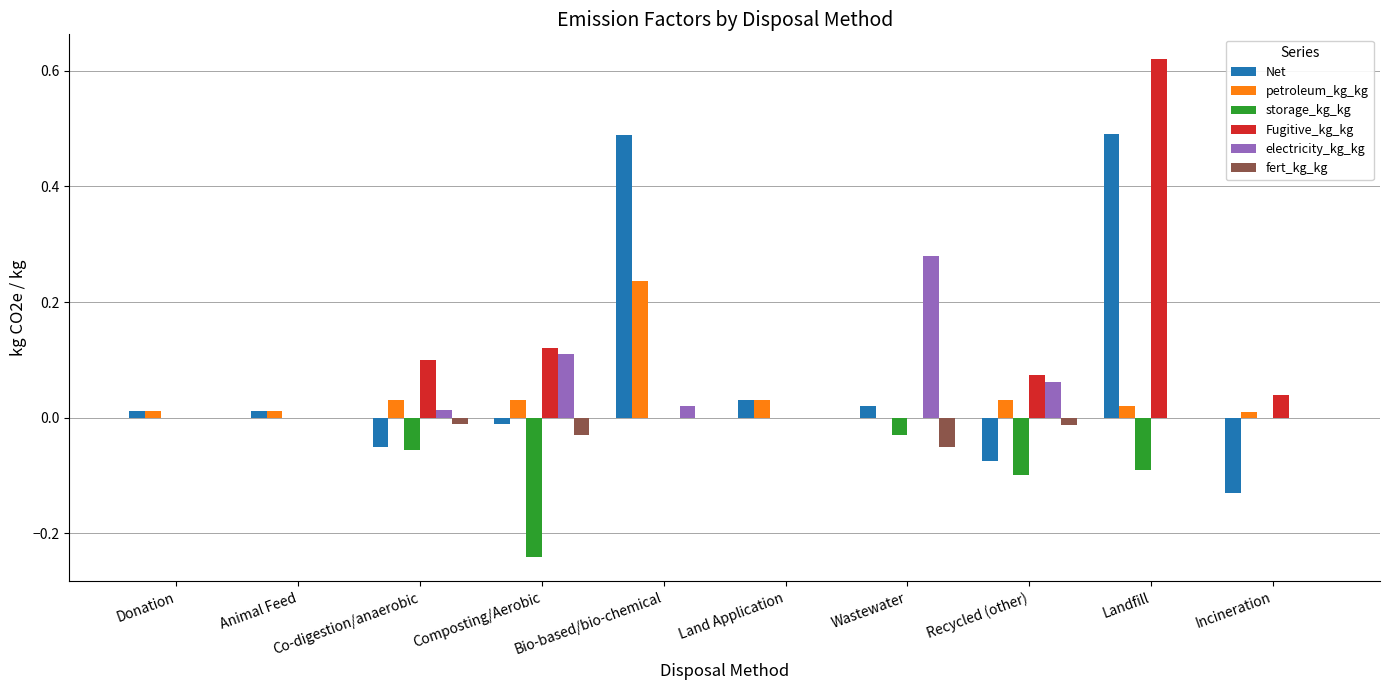

Are the bars grouped side by side (vs. stacked)?

Yes